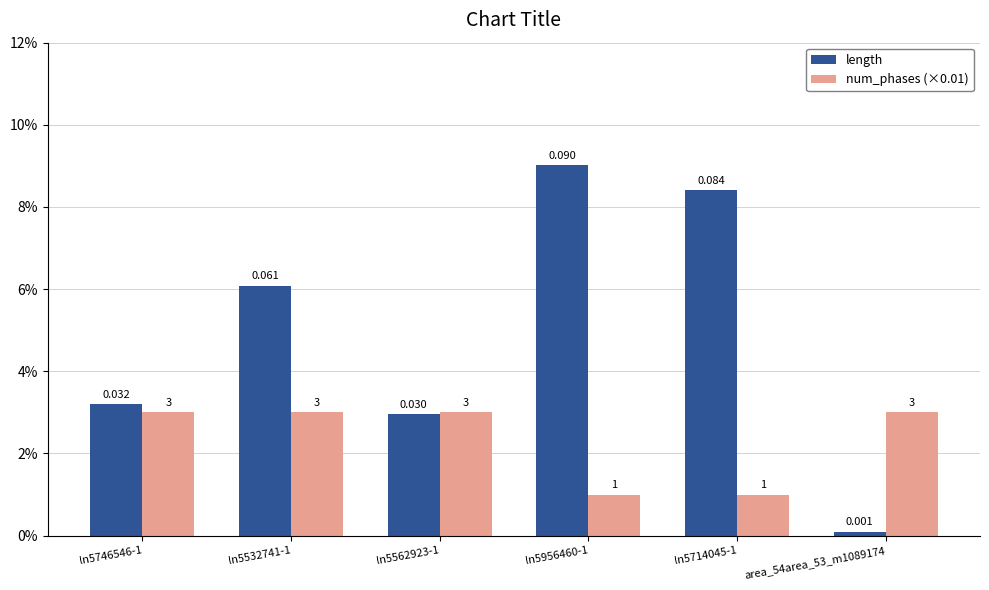

Which label corresponds to the largest value in the chart?

ln5956460-1